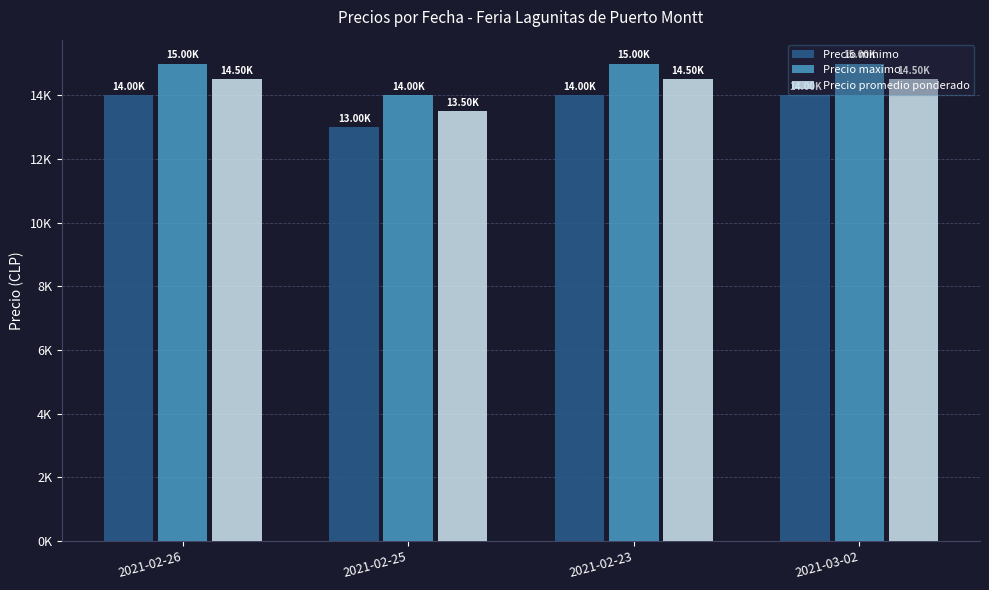

At which label is Precio maximo closest to 14500?

2021-02-26